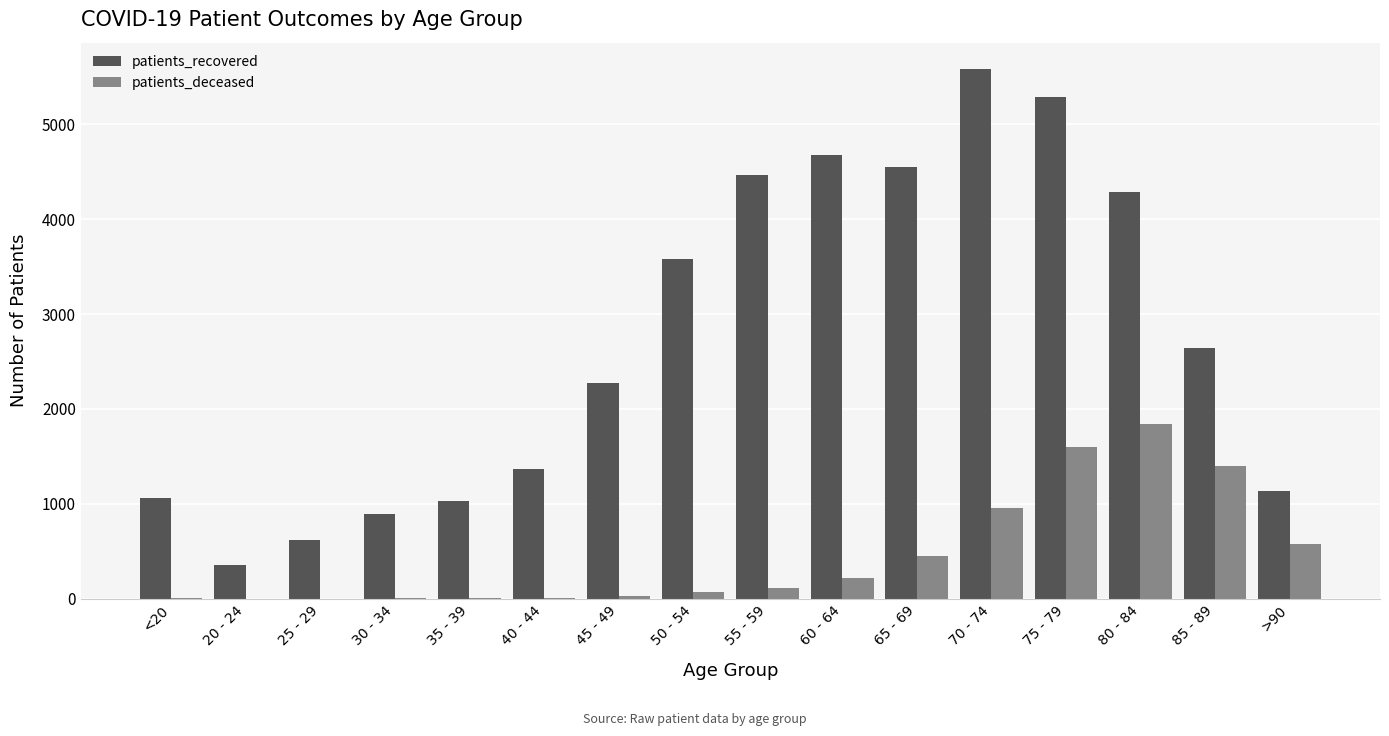

The value of patients_deceased at 75 - 79 is 684. True or false?

False